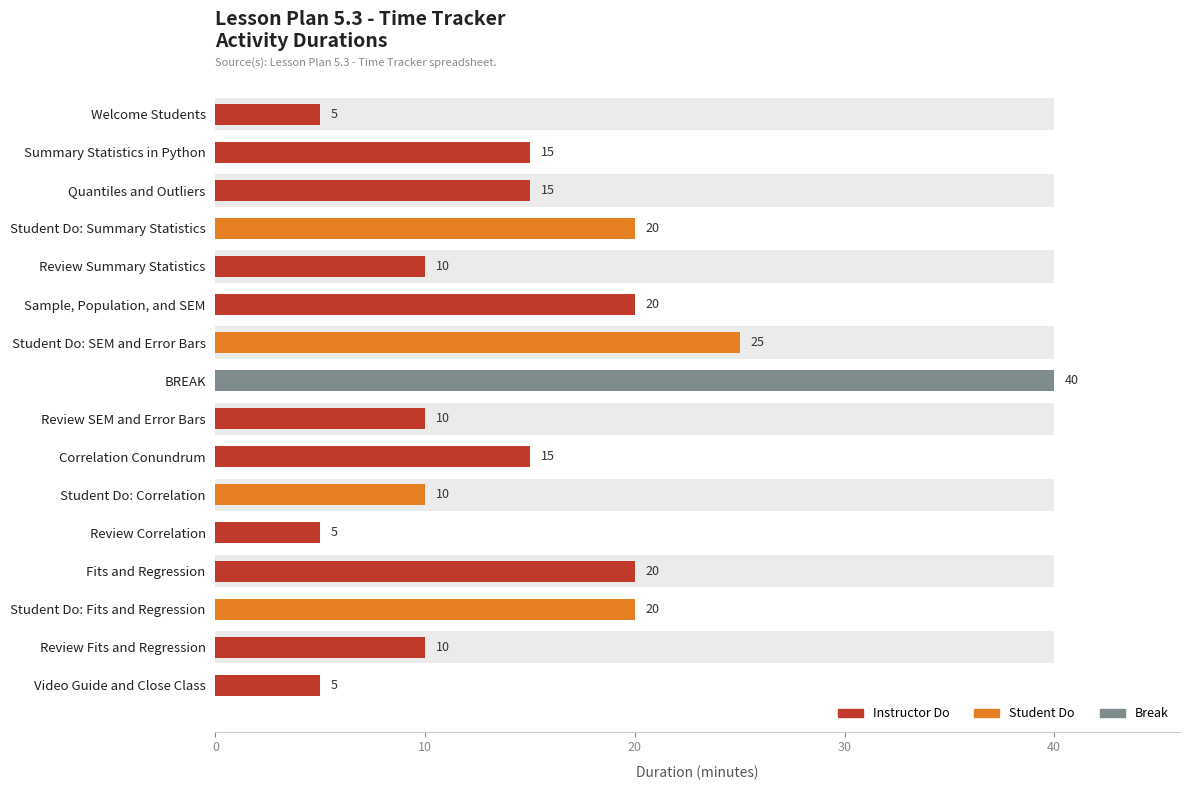

What value does the data have at Review SEM and Error Bars?

10